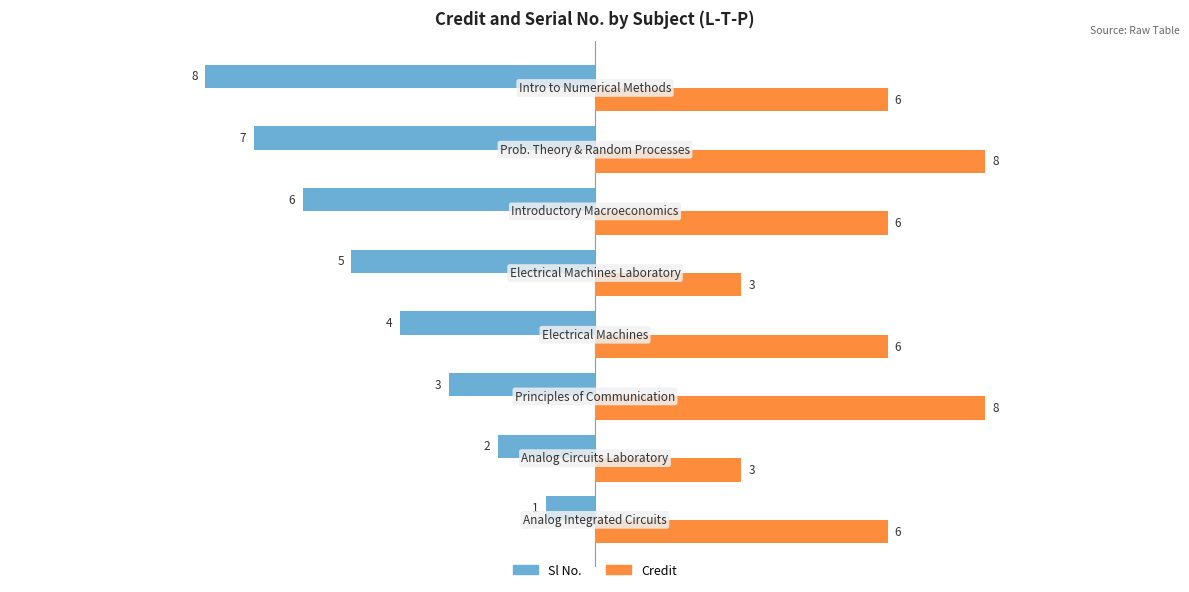

What is the lowest value of the Credit series?

3